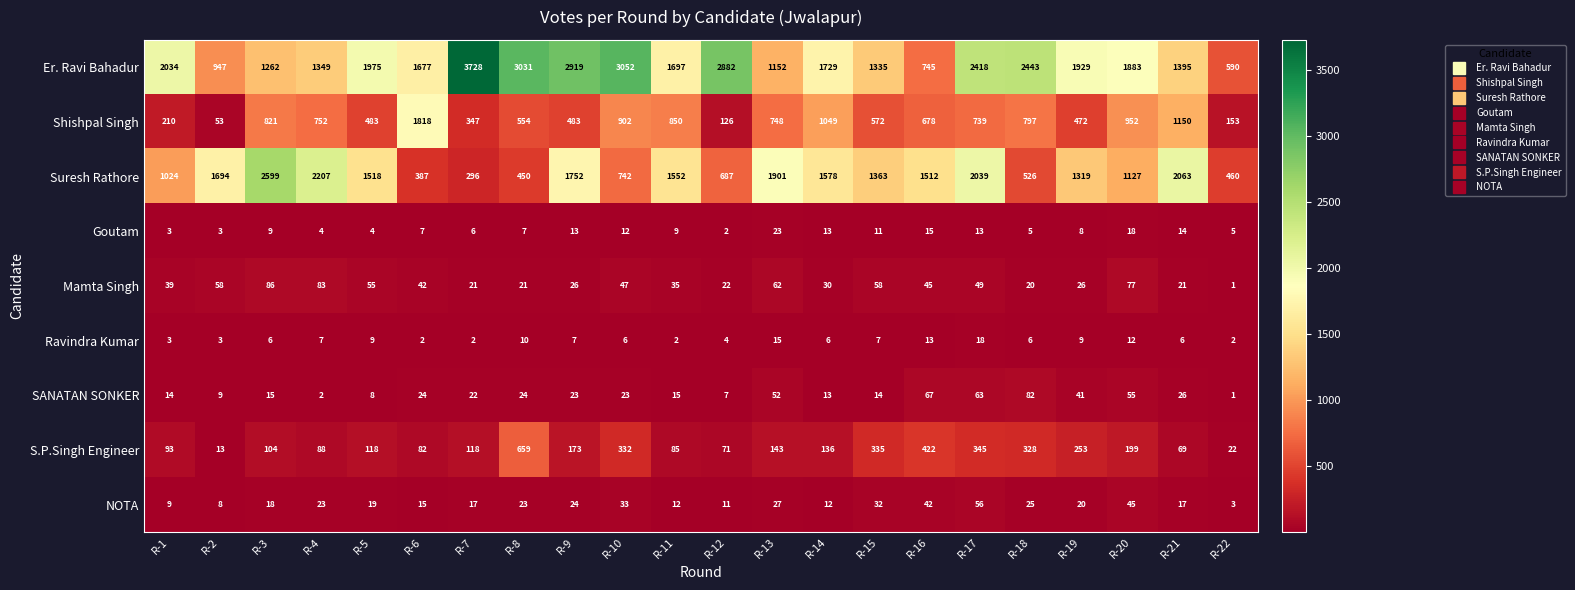

Where is Shishpal Singh nearest to the value 935?

R-20